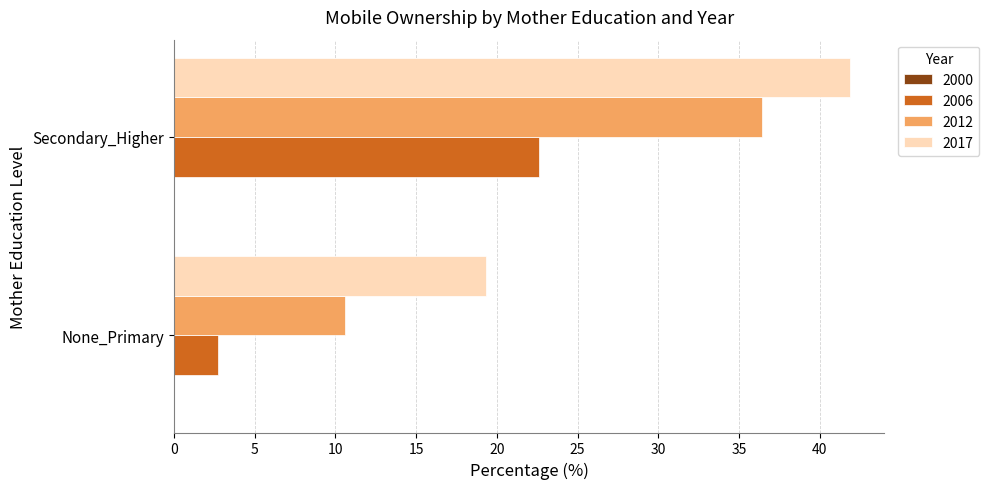

Which series has the widest spread of values?

2012